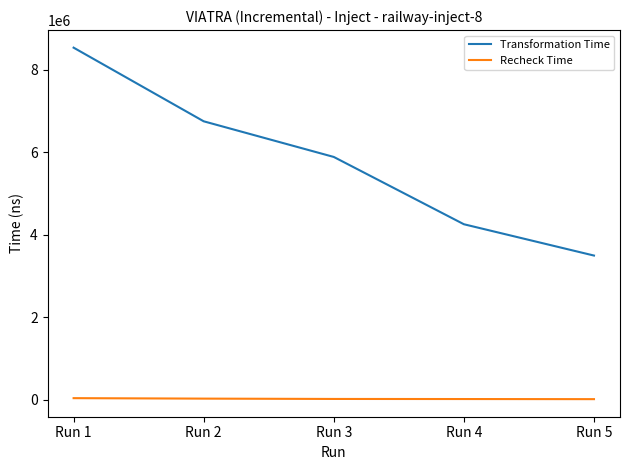

What is the spread (max minus min) of values at Run 5?

3480500.0